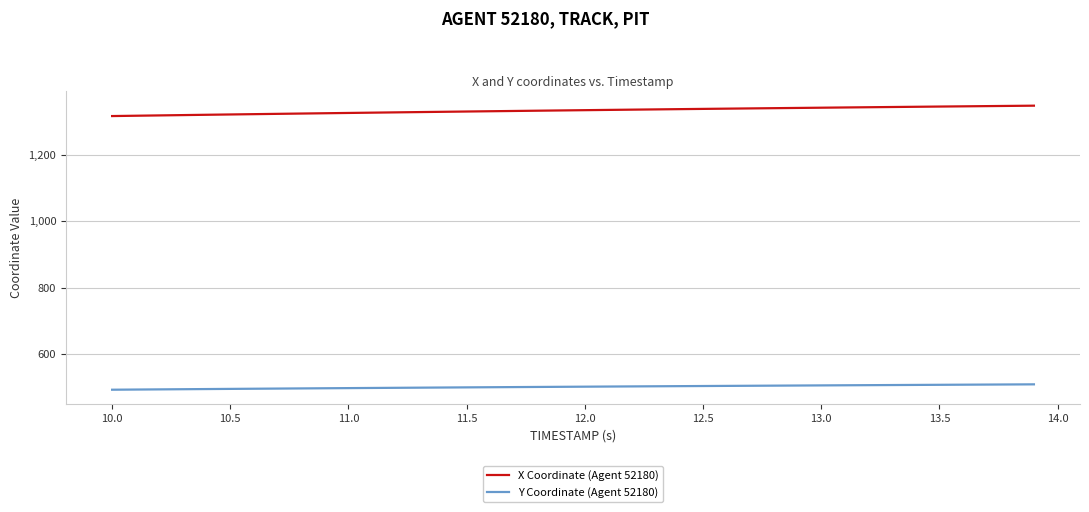

What is the difference between the maximum and minimum values in the X Coordinate (Agent 52180) series?

31.3